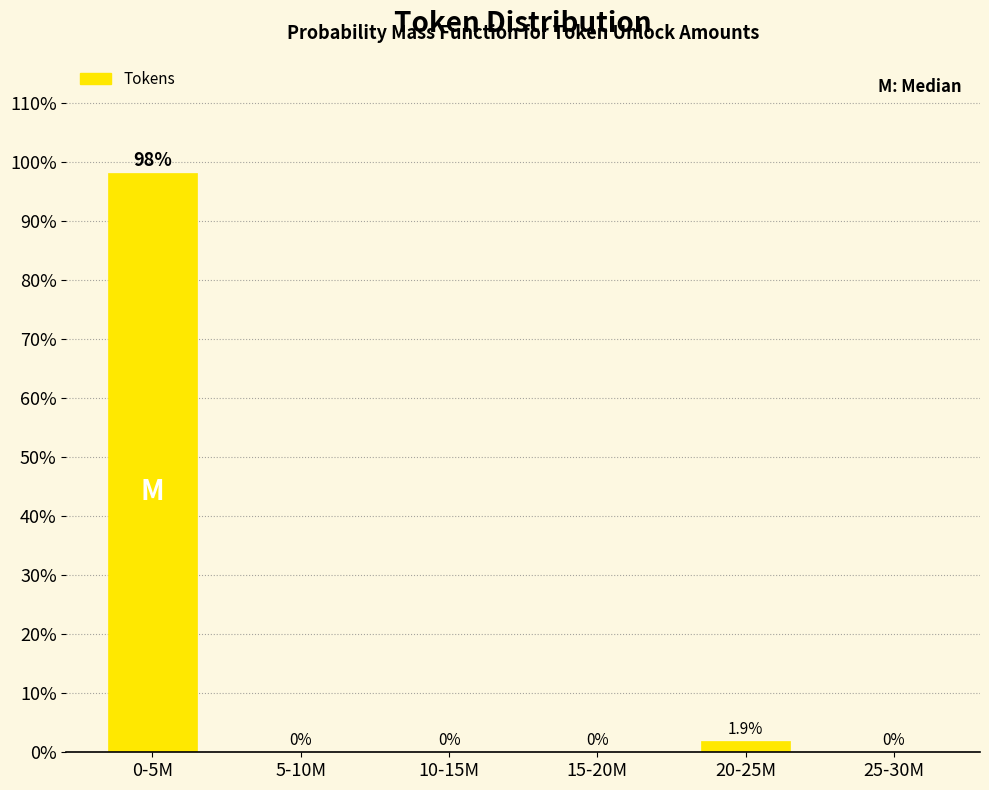

Reading right to left, list all the values displayed in this chart.

25-30M=0.0	20-25M=1.9	15-20M=0.0	10-15M=0.0	5-10M=0.0	0-5M=98.1